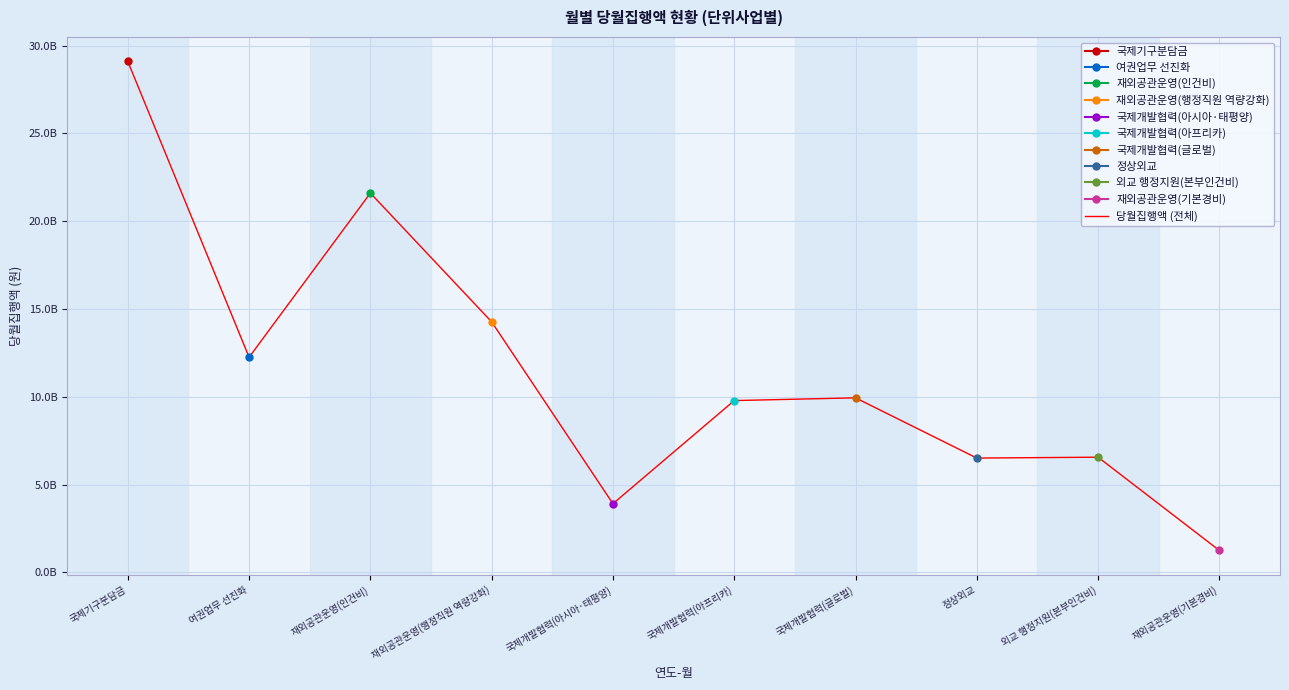

Rank the categories by value from highest to lowest.

국제기구분담금, 재외공관운영(인건비), 재외공관운영(행정직원 역량강화), 여권업무 선진화, 국제개발협력(글로벌), 국제개발협력(아프리카), 외교 행정지원(본부인건비), 정상외교, 국제개발협력(아시아·태평양), 재외공관운영(기본경비)